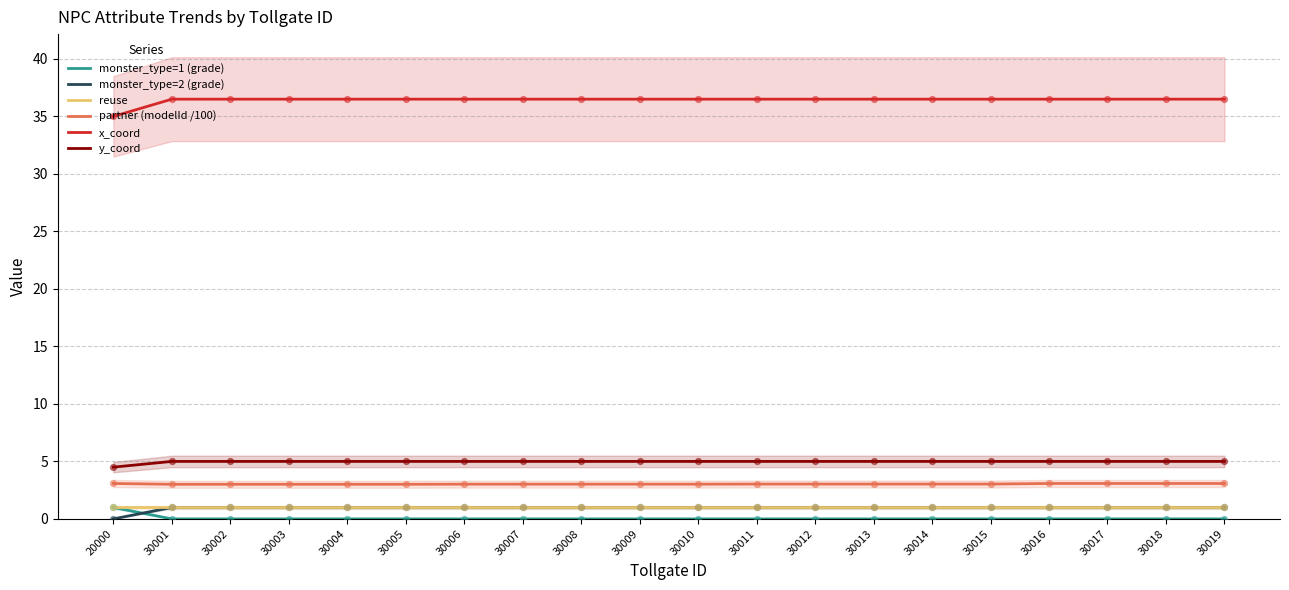

At which category is the sum across all series the highest?

30016